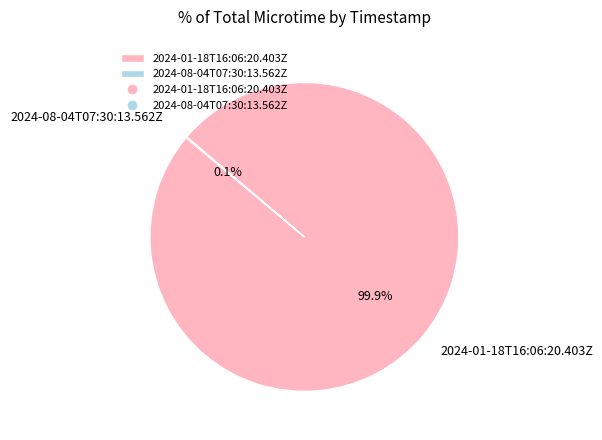

What portion of the pie excludes 2024-01-18T16:06:20.403Z?

0.1%